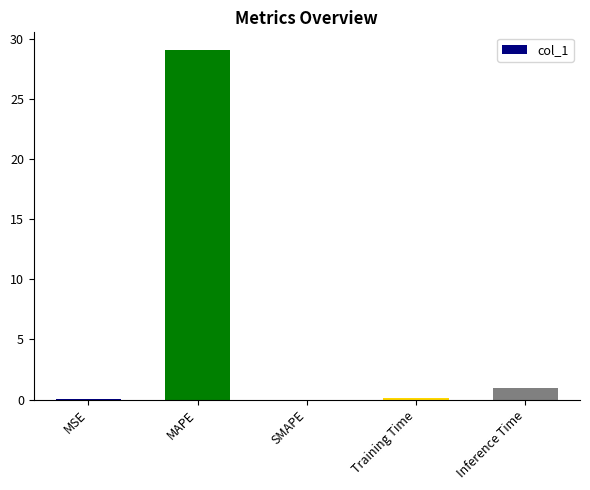

What value does the data have at Inference Time?

0.9